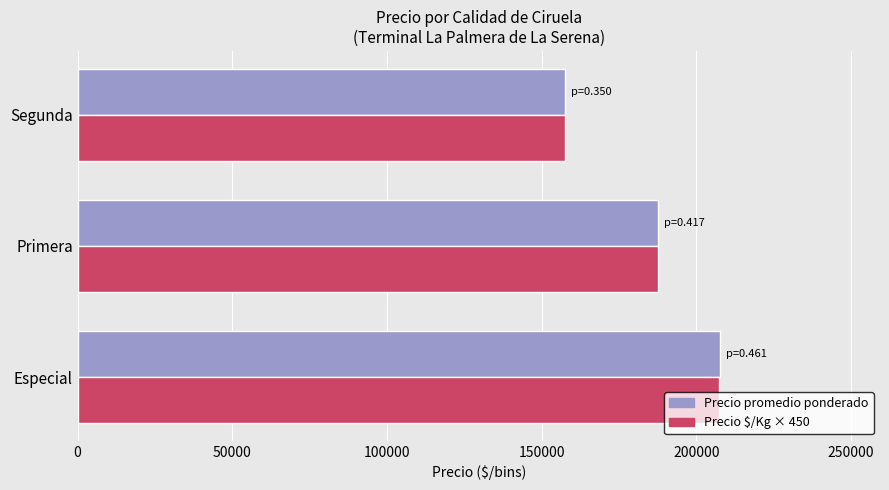

At which category does the chart reach its peak across all series?

Especial